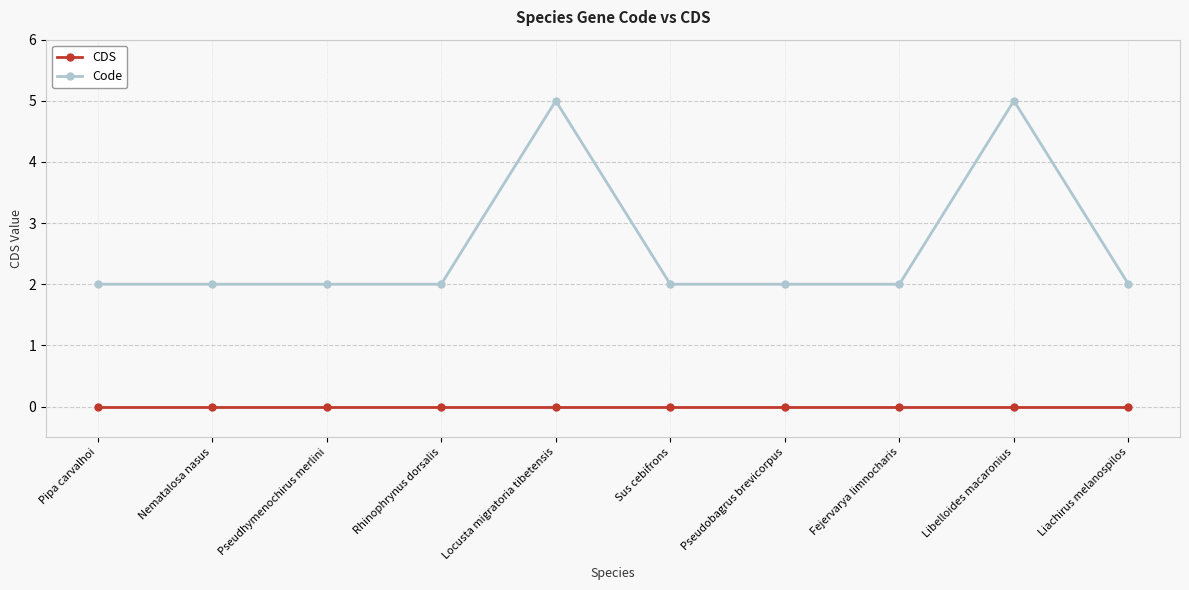

Which series changed the most between Nematalosa nasus and Libelloides macaronius?

Code